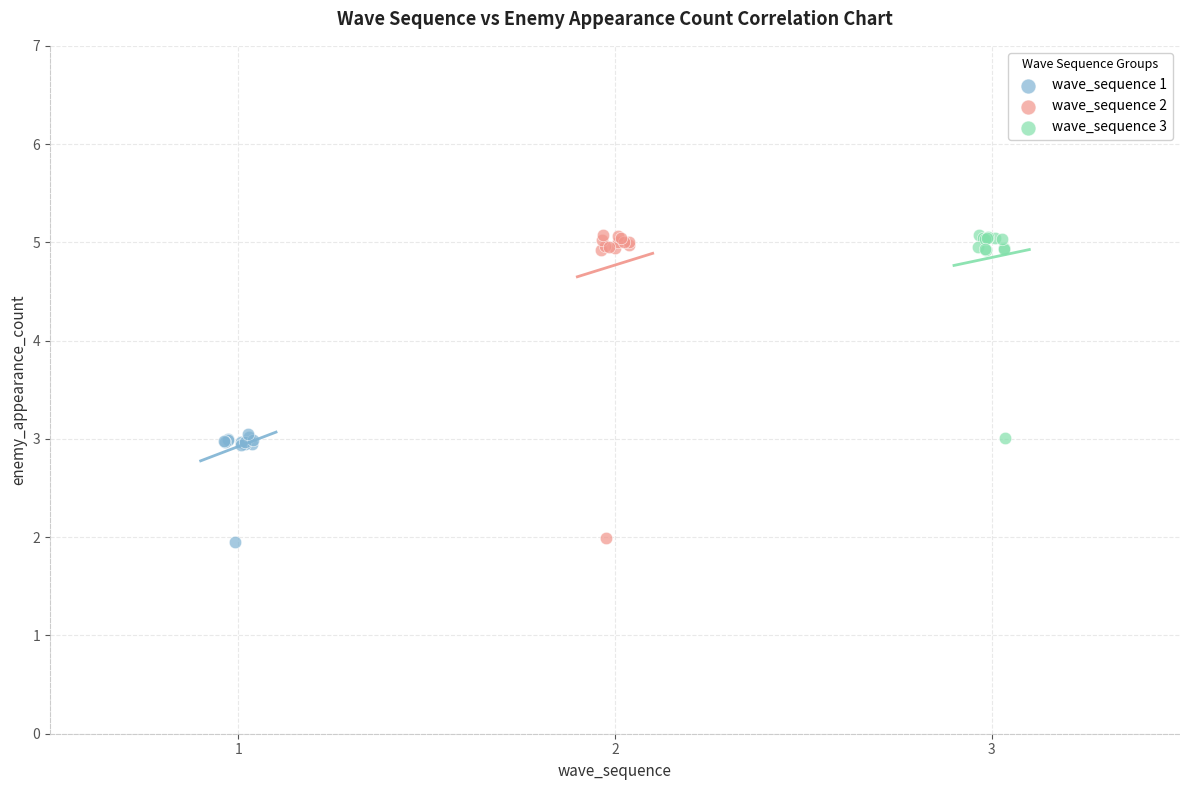

Which series has the widest spread of Y values?

wave_sequence 2